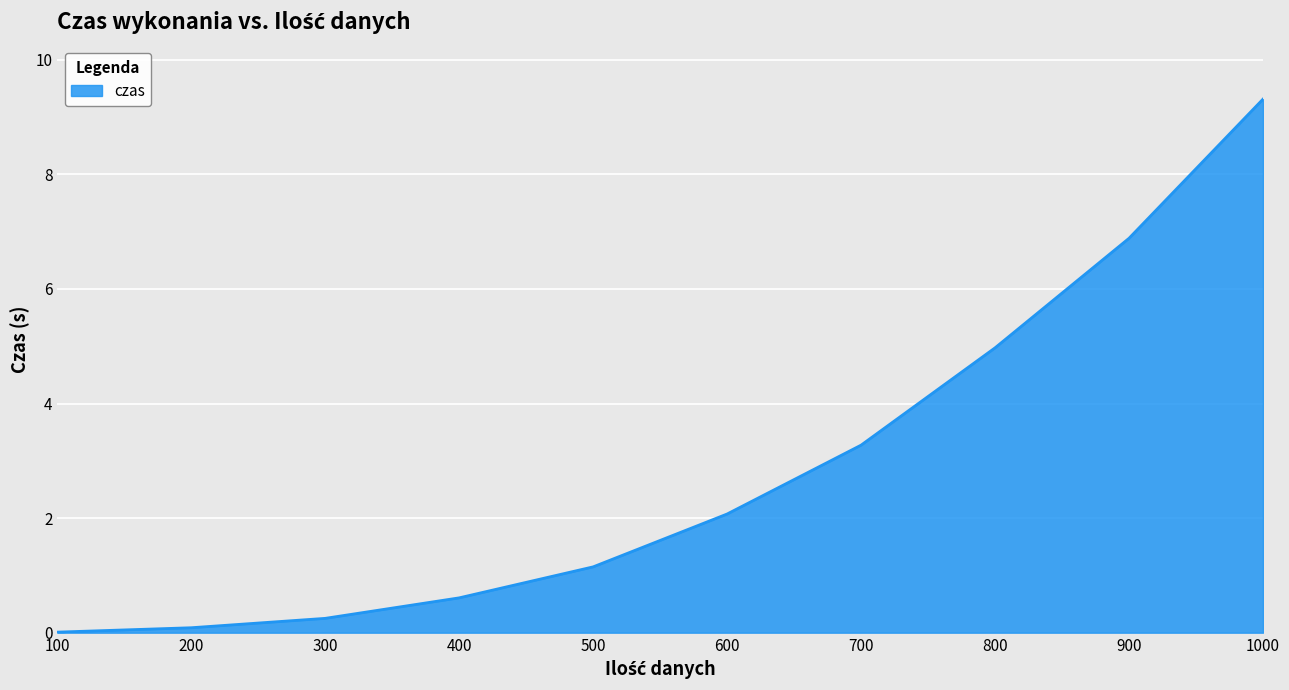

Count the number of values greater than 2.

5